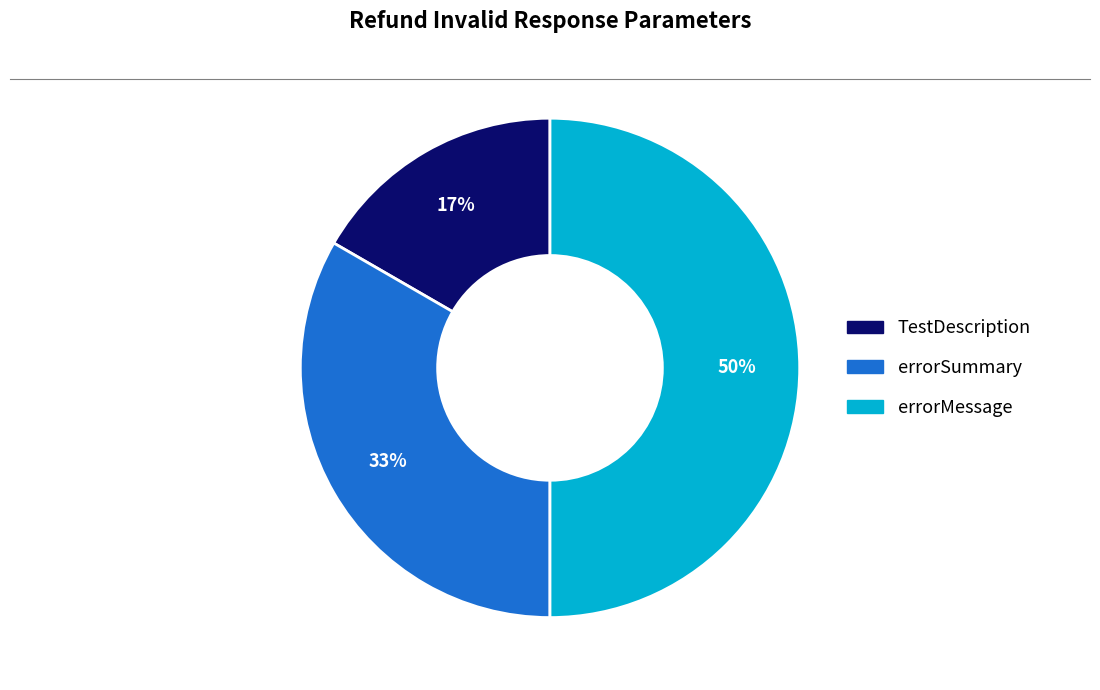

Rank the categories by value from lowest to highest.

TestDescription, errorSummary, errorMessage